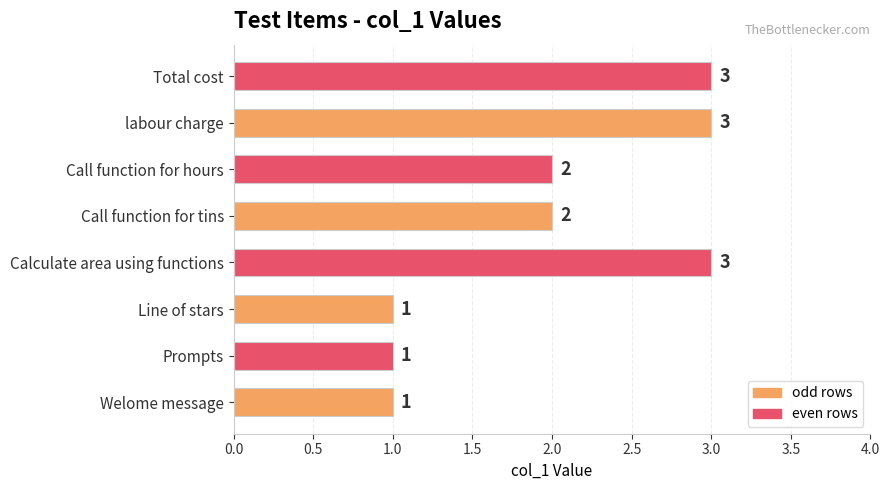

Approximately how many times larger is the value at Calculate area using functions compared to Welome message?

3.0